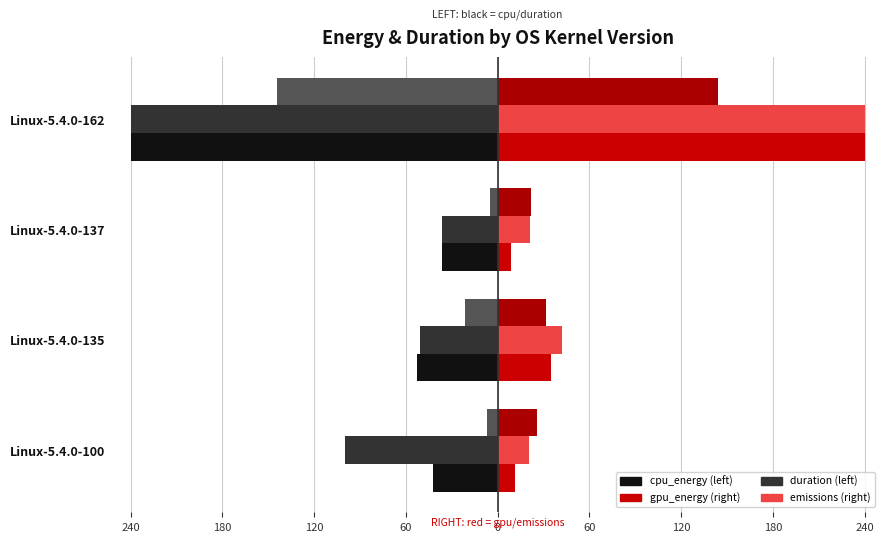

Is it true that duration equals -240.0 at Linux-5.4.0-162?

True